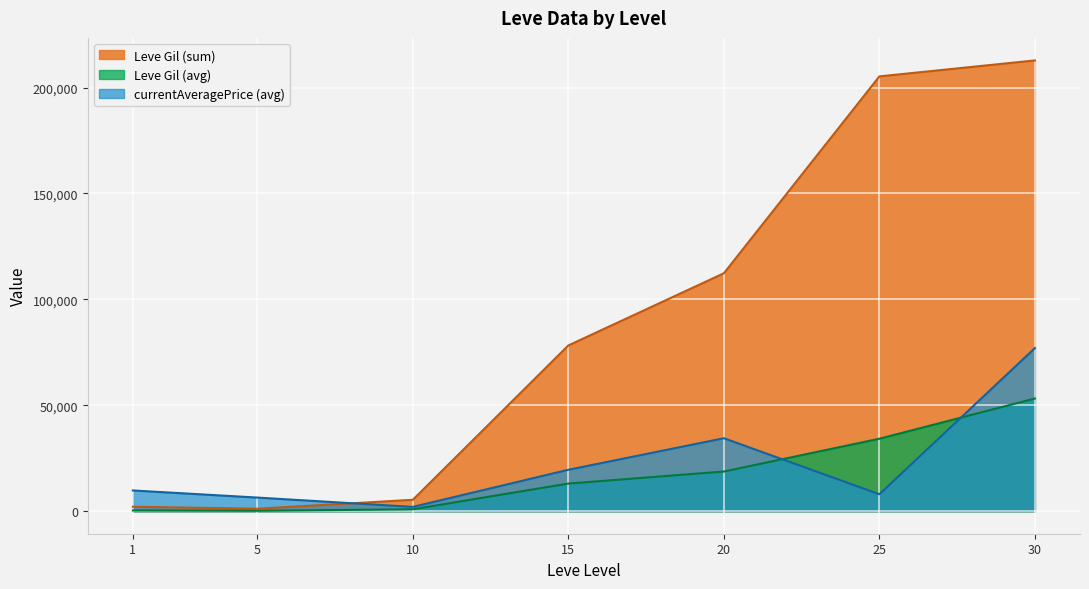

The value of Leve Gil (sum) at 15 is 120215.5. True or false?

False